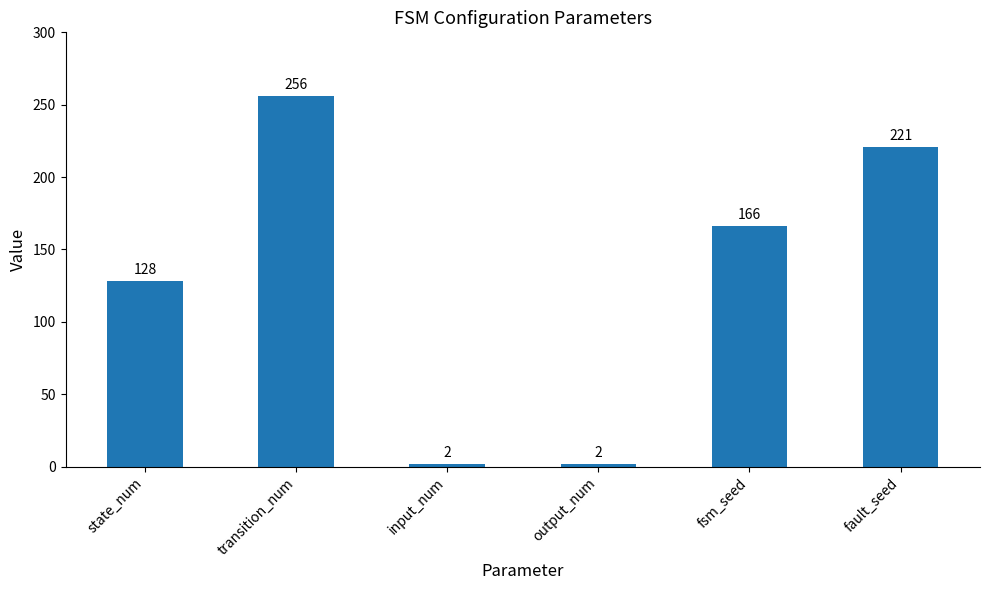

What is the value of the 3rd bar from the left?

2